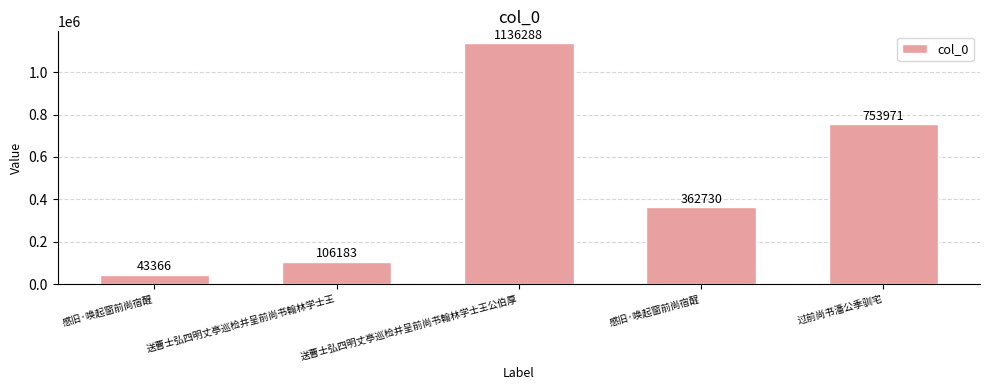

Does the chart contain any negative values?

No